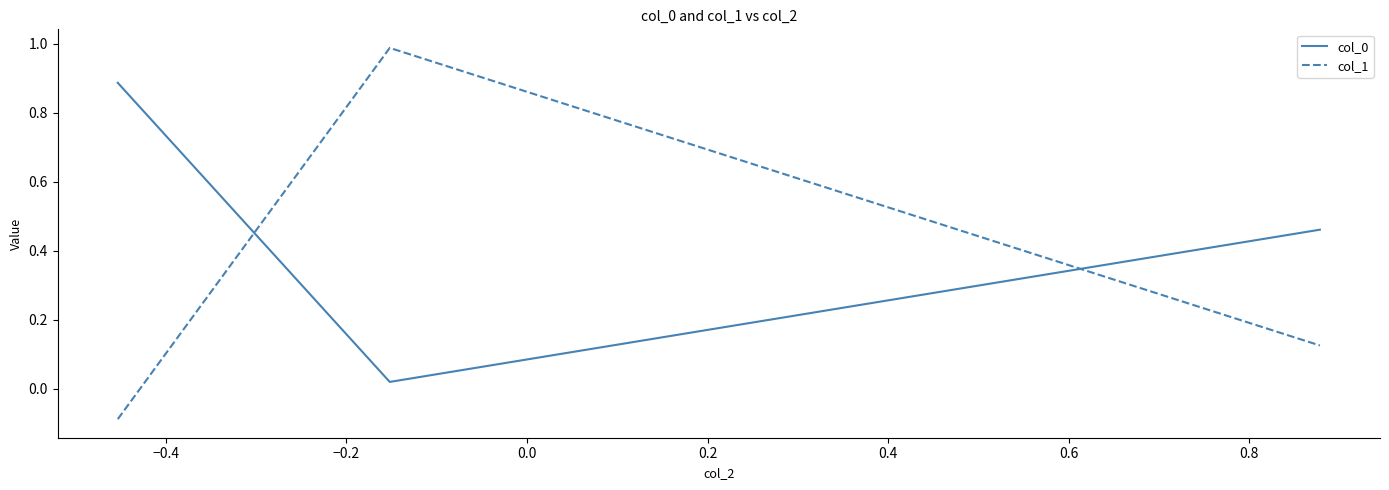

Which series has the widest spread of values?

col_1